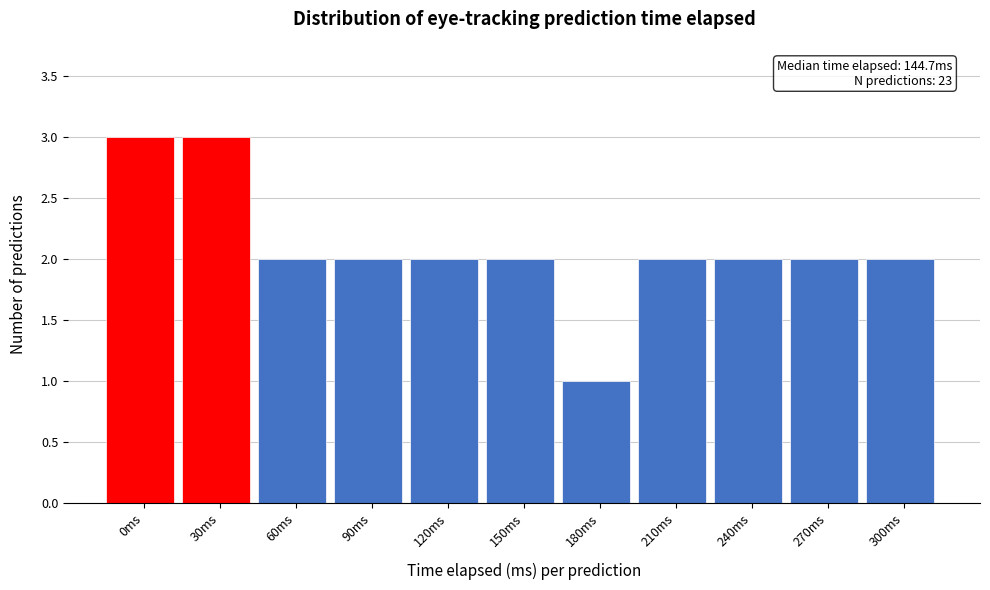

Reading left to right, list all the values displayed in this chart.

0ms=3	30ms=3	60ms=2	90ms=2	120ms=2	150ms=2	180ms=1	210ms=2	240ms=2	270ms=2	300ms=2